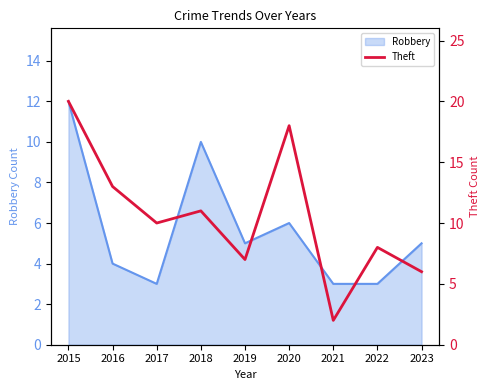

At which label is Robbery closest to 7?

2020